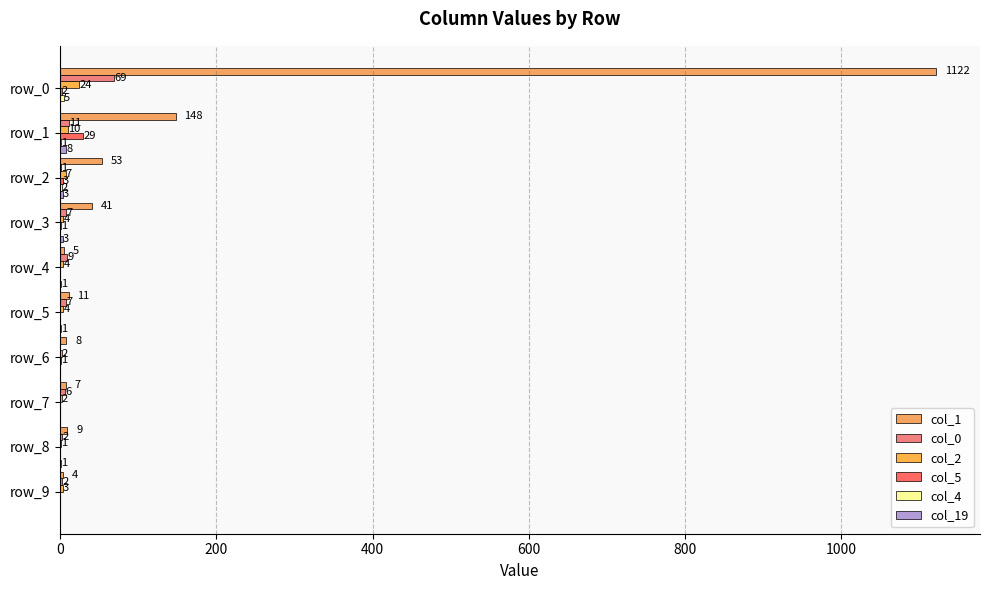

How many distinct data groups are displayed?

6